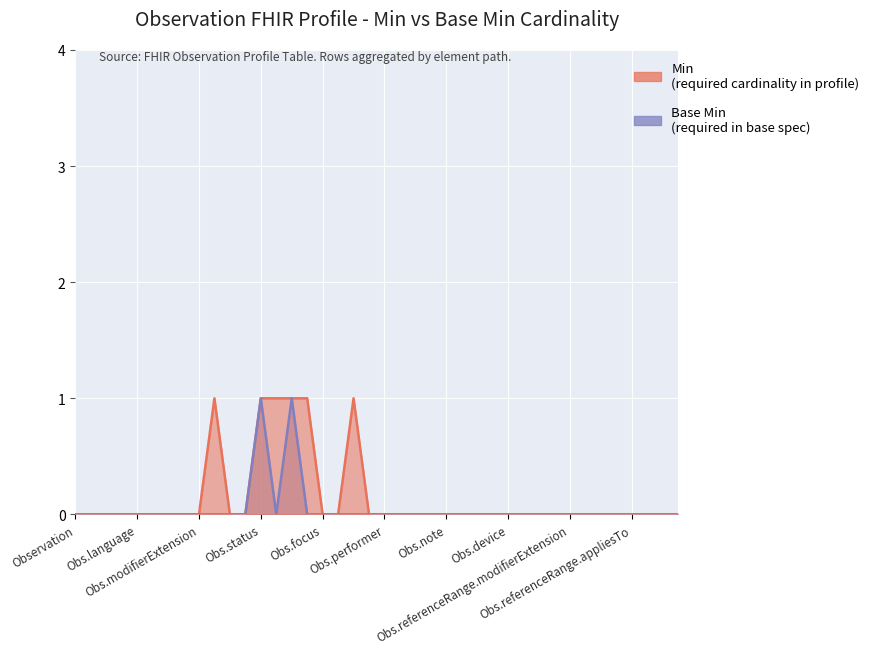

Does the chart display data point markers on the line(s)?

No